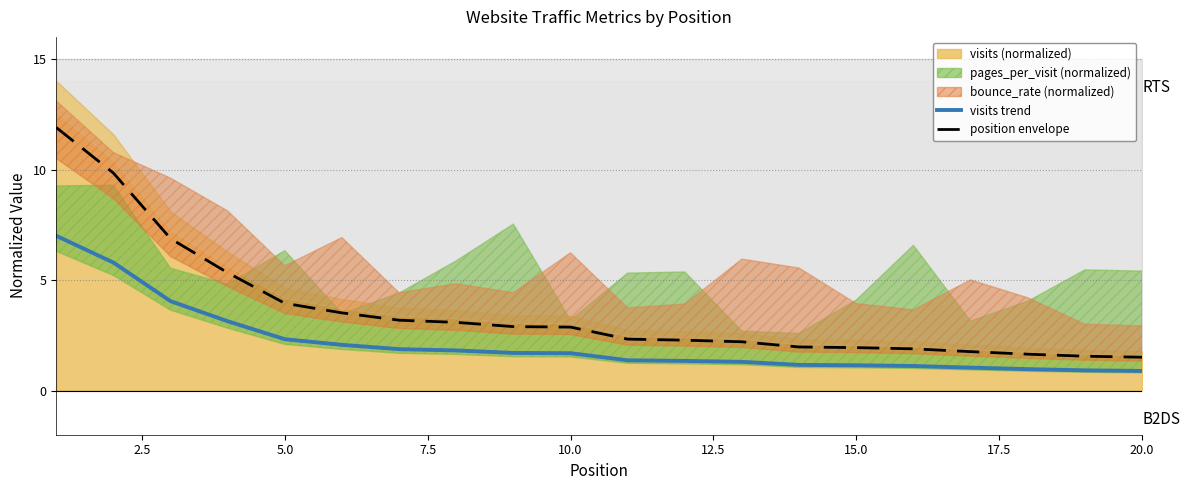

Is it true that visits trend equals 1.1 at 15.0?

True